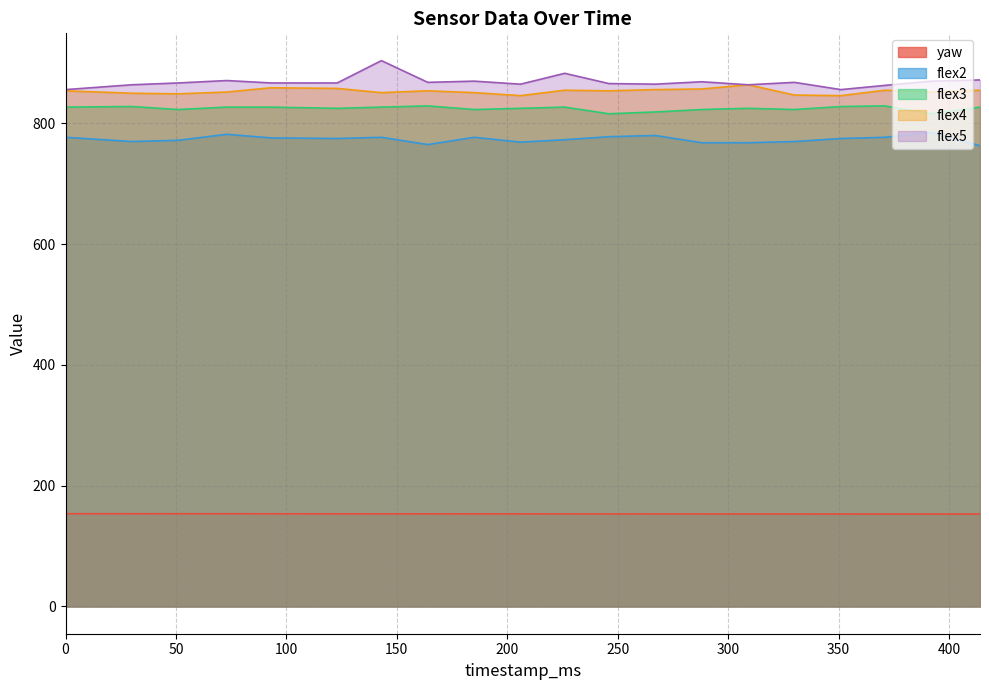

Reading left to right, extract all data points from this chart.

yaw: 0=153.6	30=153.5	51=153.5	73=153.5	93=153.5	123=153.4	143=153.4	164=153.3	185=153.3	206=153.3	226=153.3	246=153.2	267=153.2	288=153.2	309=153.2	330=153.1	351=153.1	371=153.1	392=153.0	414=153.0
flex2: 0=777.0	30=770.0	51=772.0	73=782.0	93=776.0	123=775.0	143=777.0	164=765.0	185=777.0	206=769.0	226=773.0	246=778.0	267=780.0	288=768.0	309=768.0	330=770.0	351=775.0	371=777.0	392=785.0	414=763.0
flex3: 0=827.0	30=828.0	51=823.0	73=827.0	93=827.0	123=825.0	143=827.0	164=829.0	185=823.0	206=825.0	226=827.0	246=816.0	267=819.0	288=823.0	309=825.0	330=823.0	351=828.0	371=829.0	392=816.0	414=827.0
flex4: 0=854.0	30=850.0	51=849.0	73=852.0	93=859.0	123=858.0	143=851.0	164=854.0	185=851.0	206=846.0	226=855.0	246=854.0	267=856.0	288=857.0	309=864.0	330=847.0	351=846.0	371=855.0	392=852.0	414=855.0
flex5: 0=856.0	30=864.0	51=867.0	73=871.0	93=867.0	123=867.0	143=904.0	164=868.0	185=870.0	206=865.0	226=883.0	246=866.0	267=865.0	288=869.0	309=864.0	330=868.0	351=856.0	371=863.0	392=870.0	414=872.0